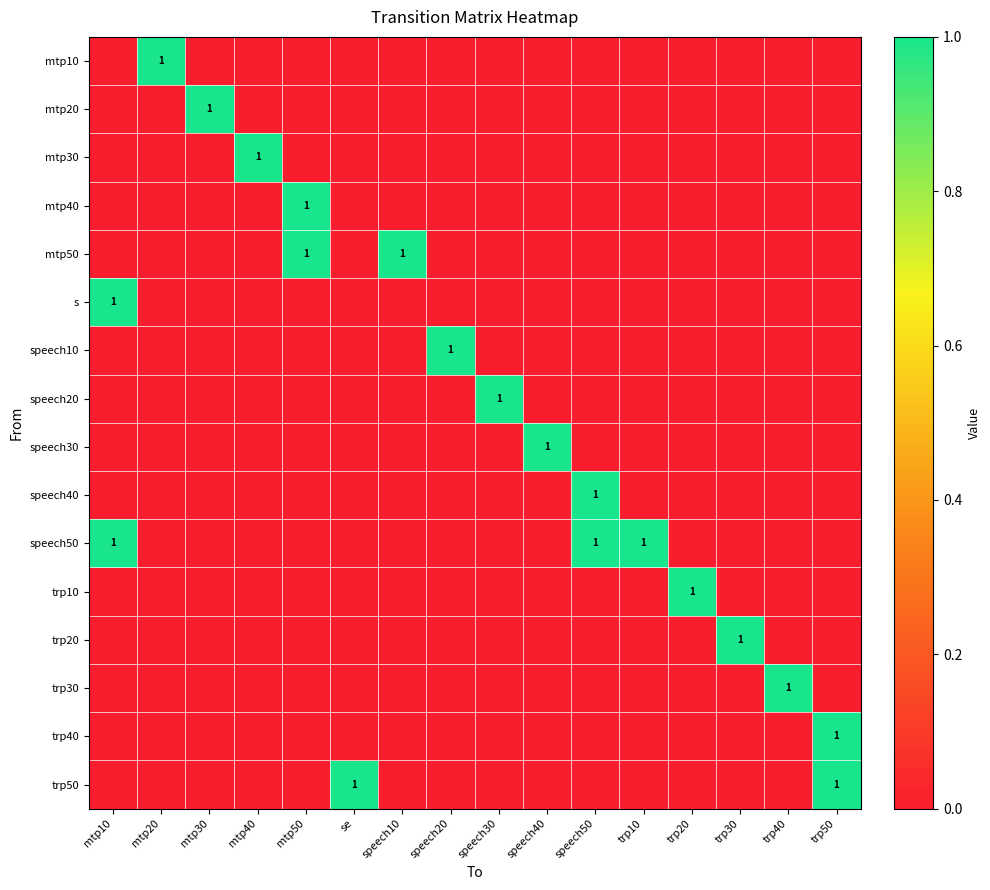

The value of trp40 at trp50 is 1. True or false?

True